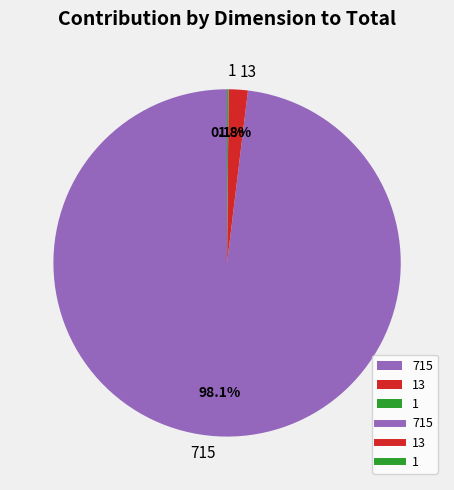

Is there any slice that represents more than half of the pie?

Yes